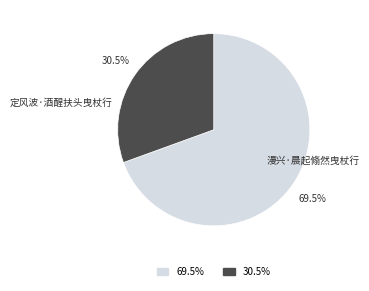

Does any single category account for the majority?

Yes